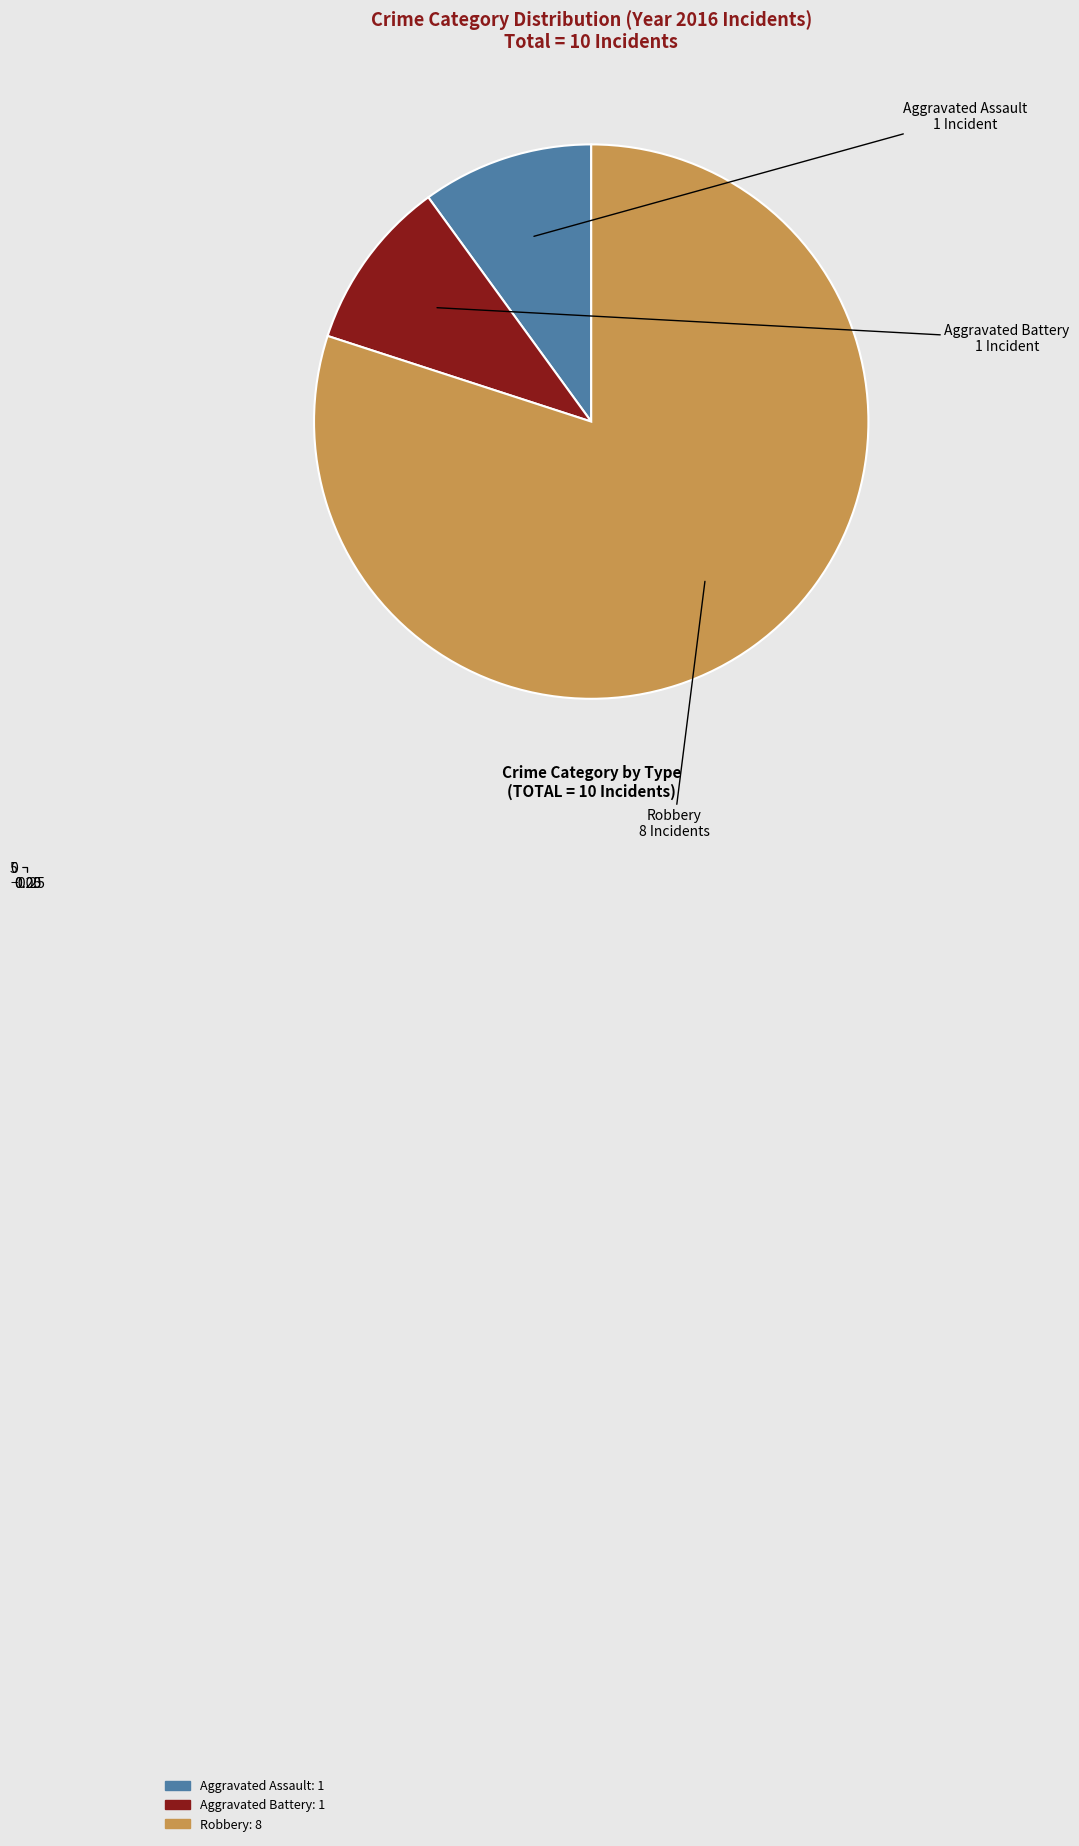

What portion of the pie excludes Homicide?

100.0%